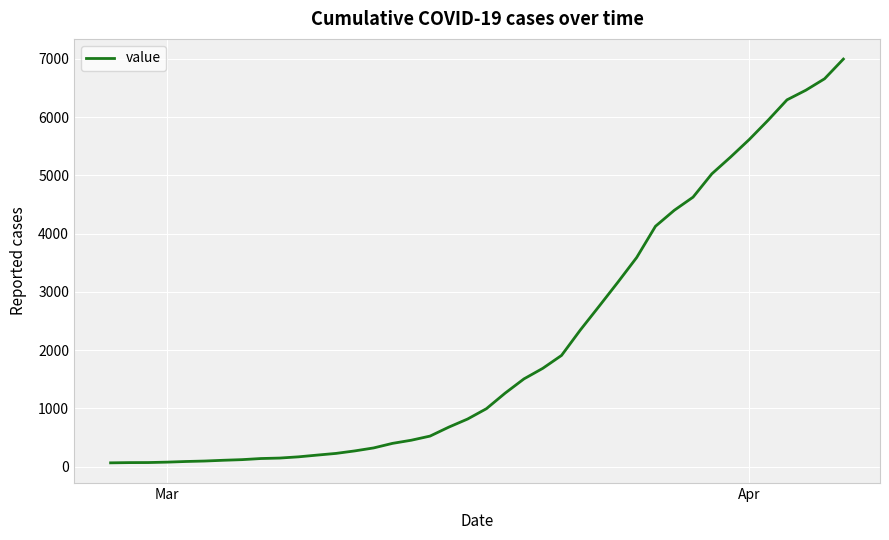

What is the sum of all values?

85677